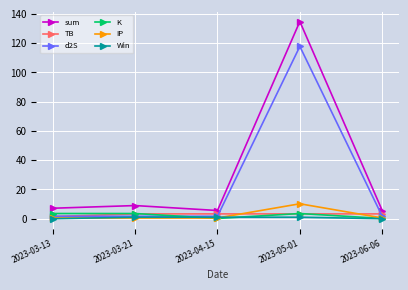

True or false: Win has more than 2 interior local peaks.

False